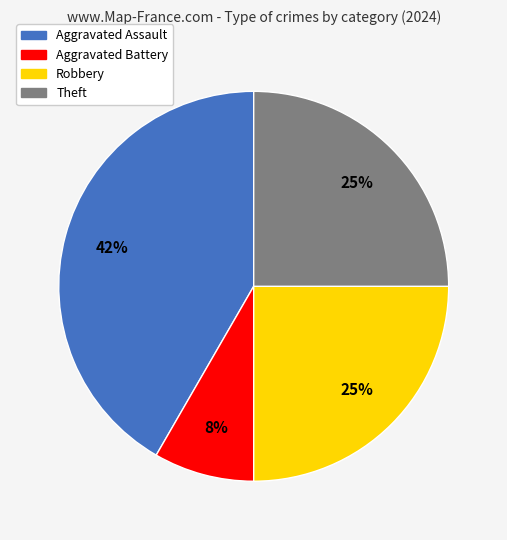

What is the largest slice in the pie chart?

Aggravated Assault